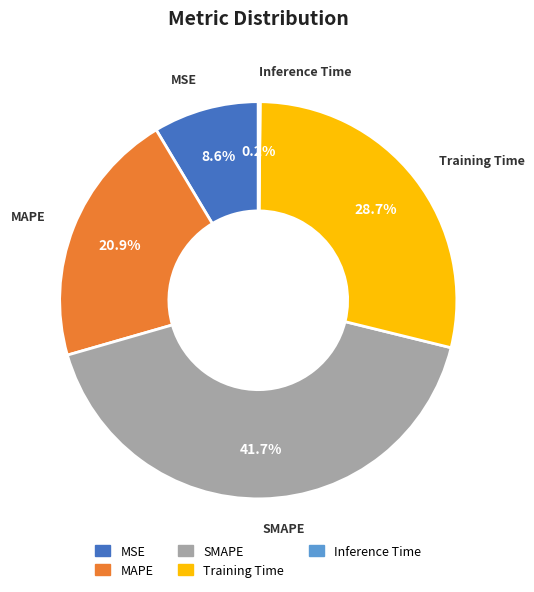

Is there any slice that represents more than half of the pie?

No